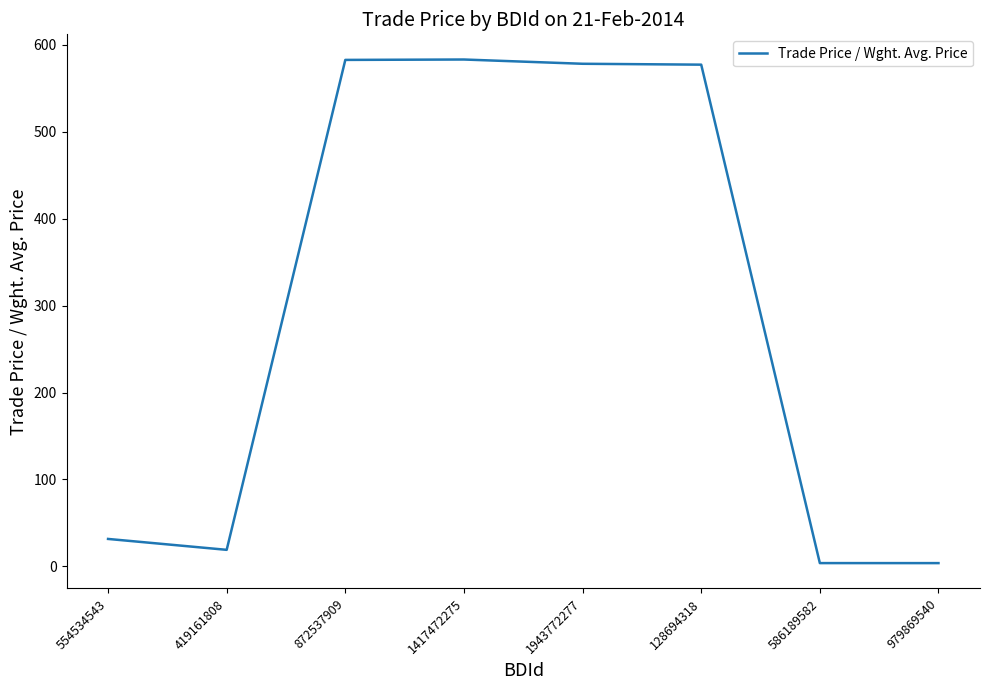

What is the change in value from 419161808 to 128694318?

+558.2